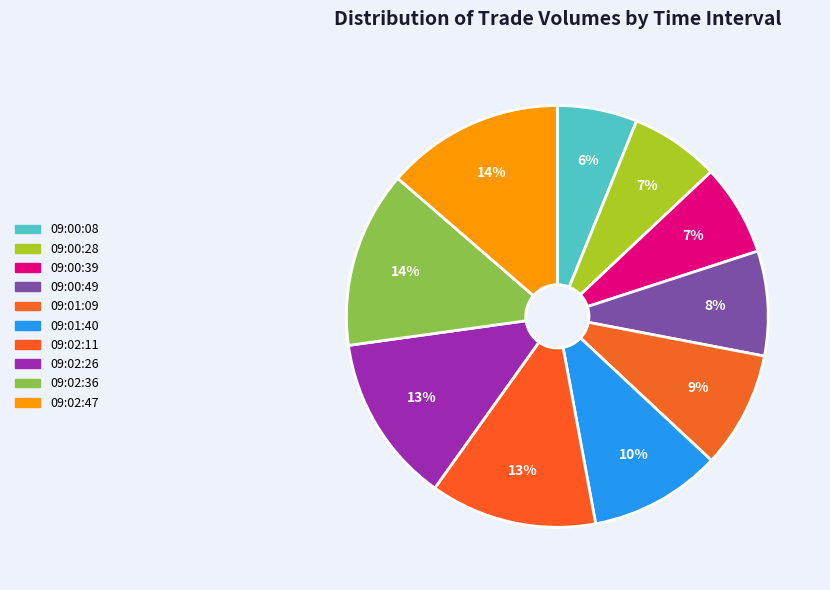

To the nearest percent, what is the difference between the largest and smallest slice percentages?

8%